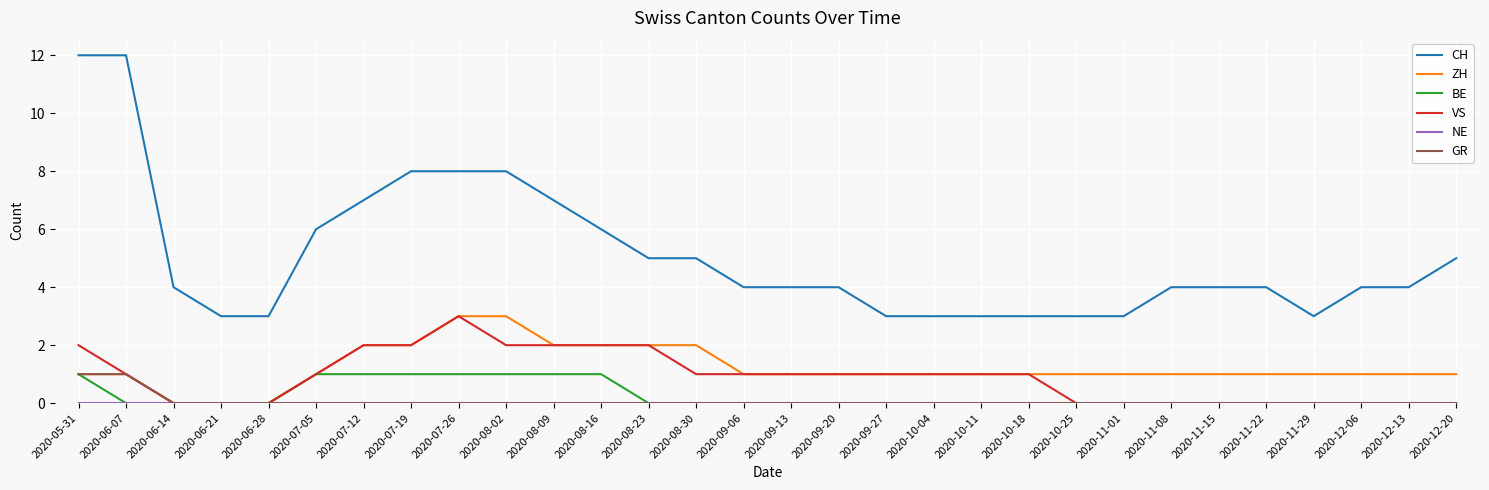

At how many categories does at least one series exceed 11?

2